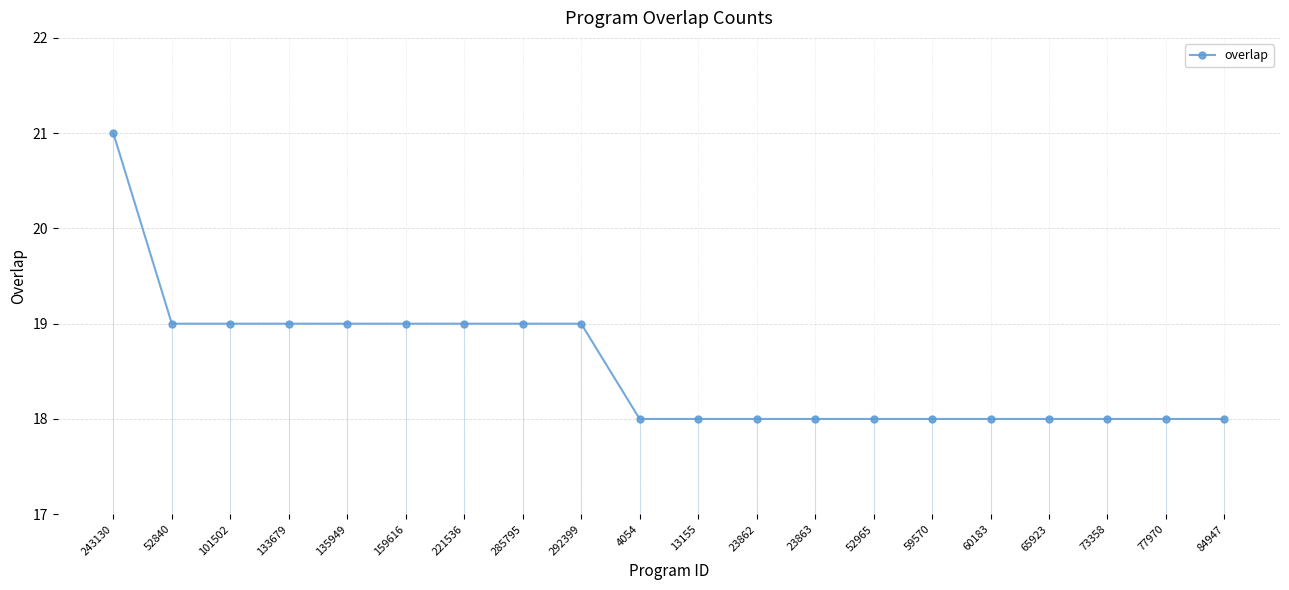

What is the smallest value displayed?

18